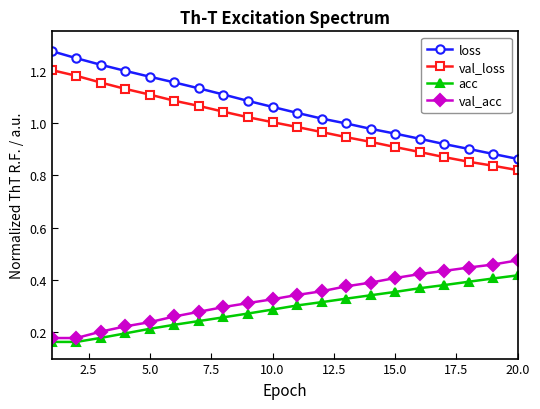

What is the sum of all acc values?

5.8